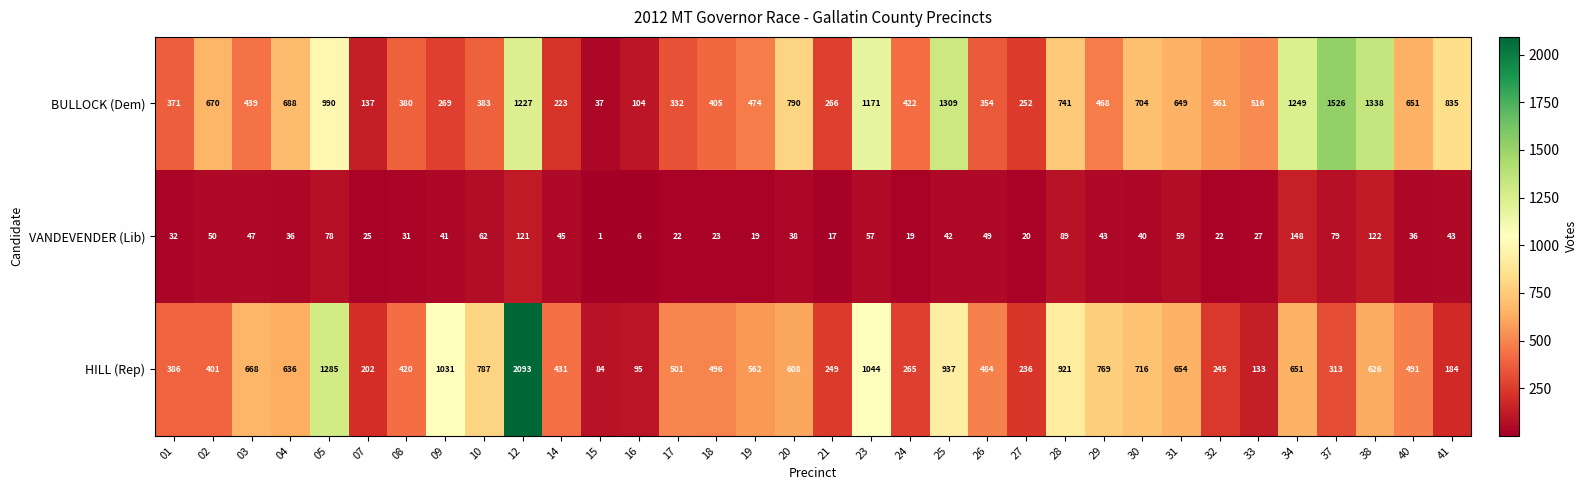

The BULLOCK (Dem) series shows 422 at 24. True or false?

True